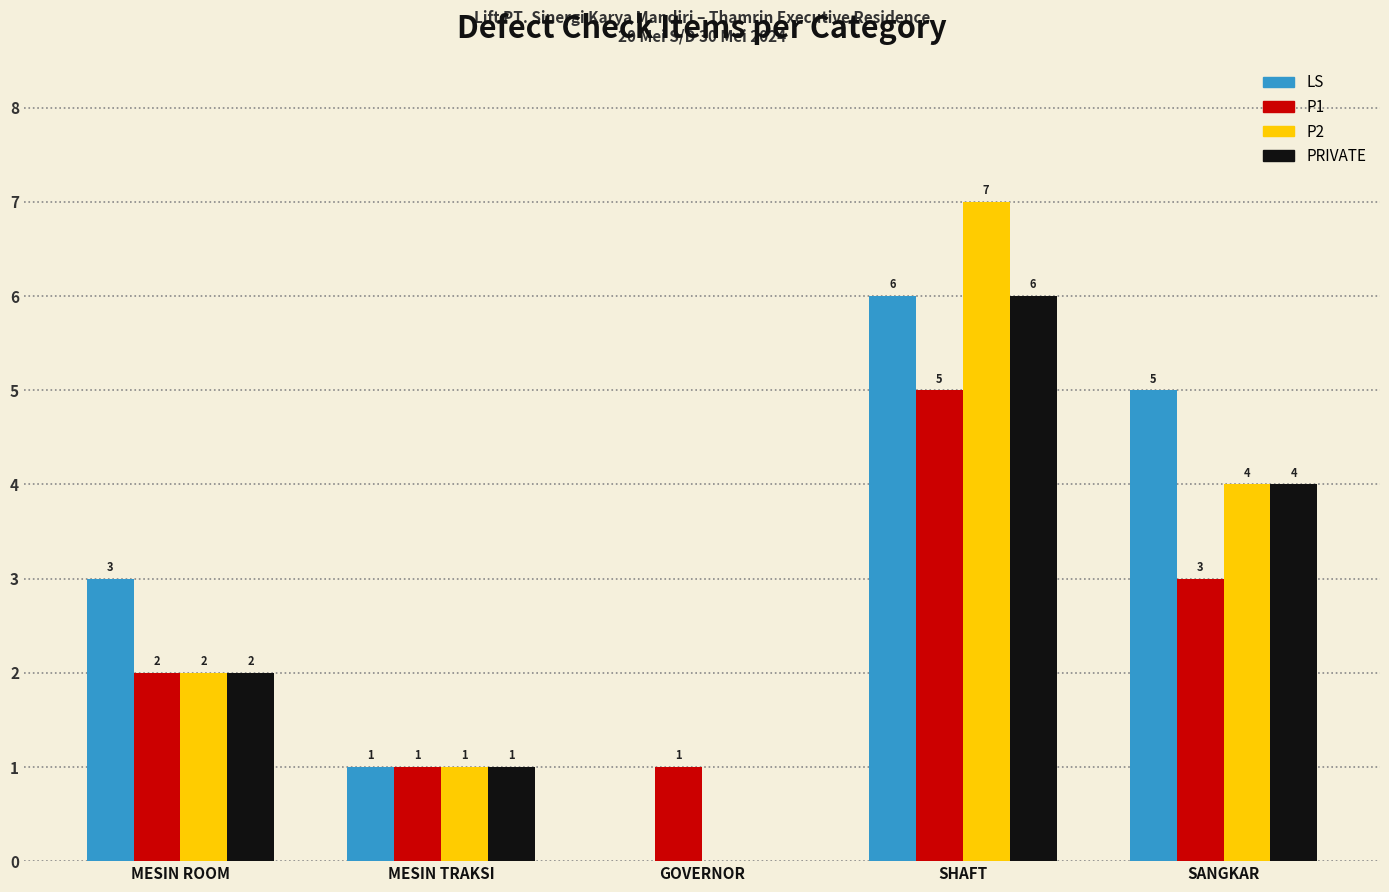

Reading left to right, extract all data points from this chart.

LS: MESIN ROOM=3	MESIN TRAKSI=1	GOVERNOR=0	SHAFT=6	SANGKAR=5
P1: MESIN ROOM=2	MESIN TRAKSI=1	GOVERNOR=1	SHAFT=5	SANGKAR=3
P2: MESIN ROOM=2	MESIN TRAKSI=1	GOVERNOR=0	SHAFT=7	SANGKAR=4
PRIVATE: MESIN ROOM=2	MESIN TRAKSI=1	GOVERNOR=0	SHAFT=6	SANGKAR=4